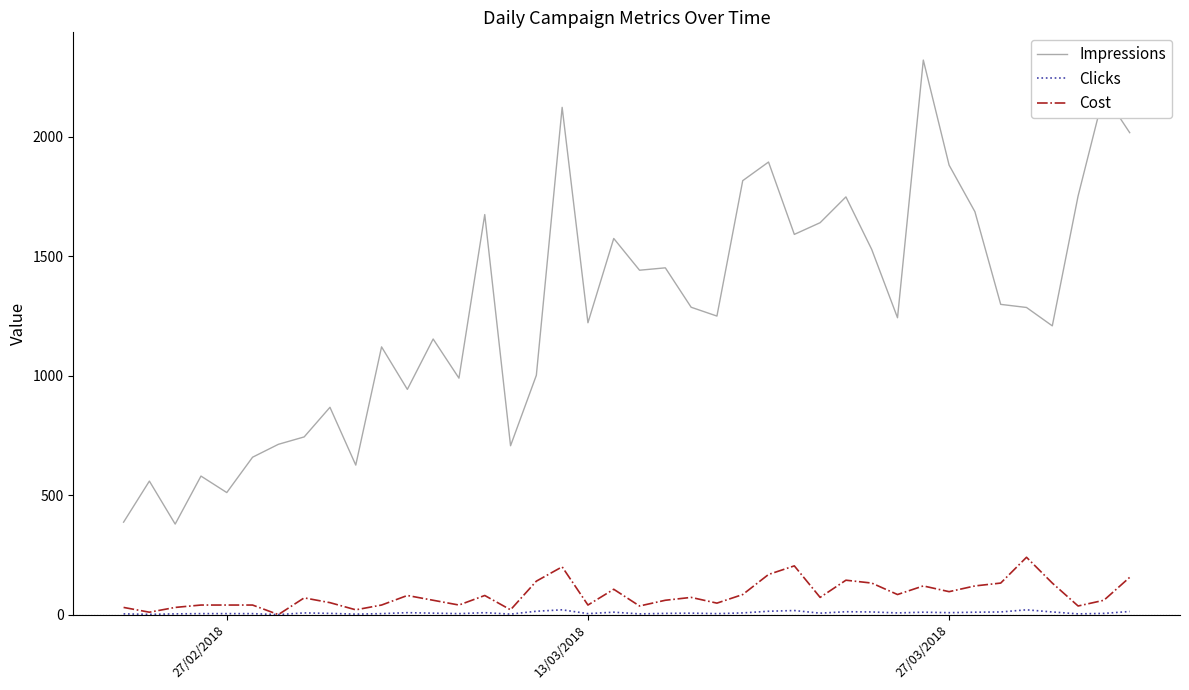

Which series has the largest range (max minus min)?

Impressions